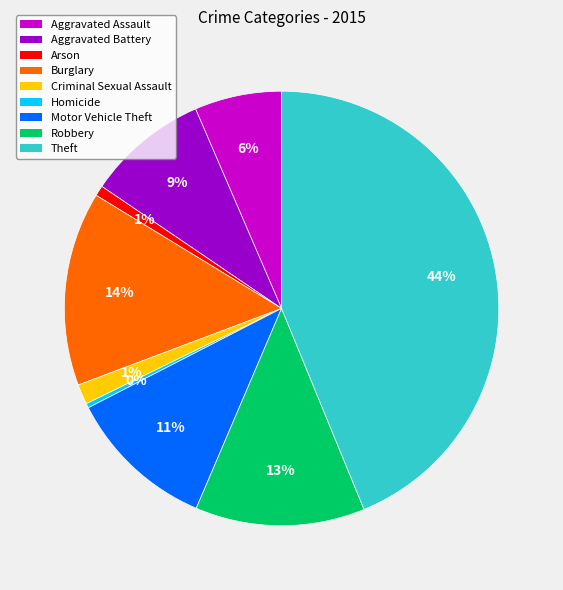

Between Robbery and Burglary, which is larger?

Burglary